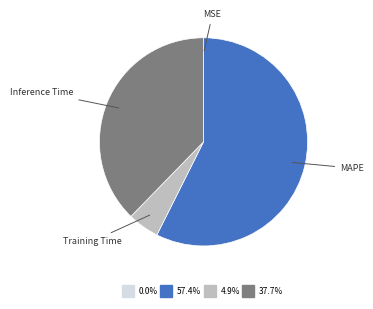

Is there any slice that represents more than half of the pie?

Yes